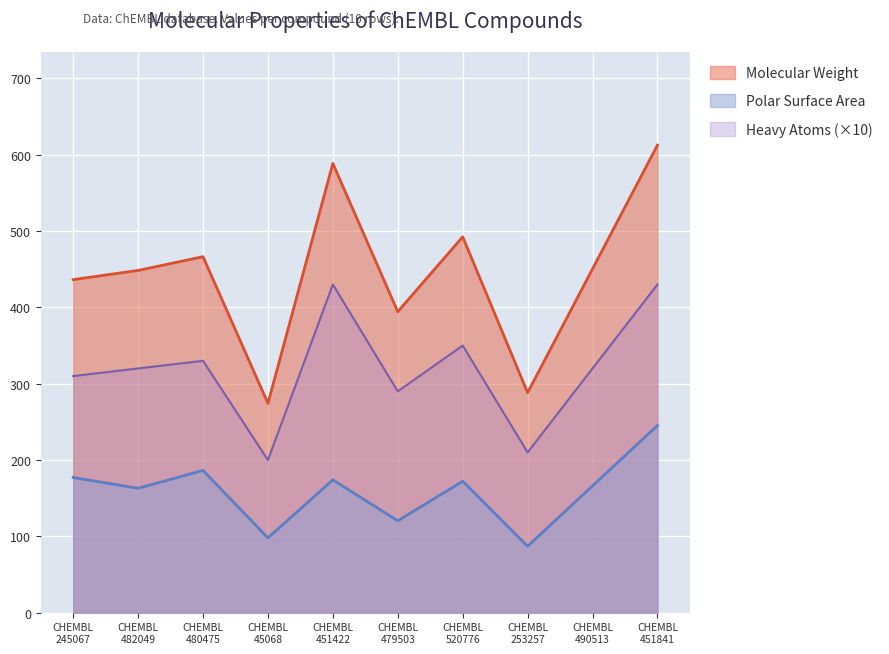

Which series has the widest spread of values?

Molecular Weight